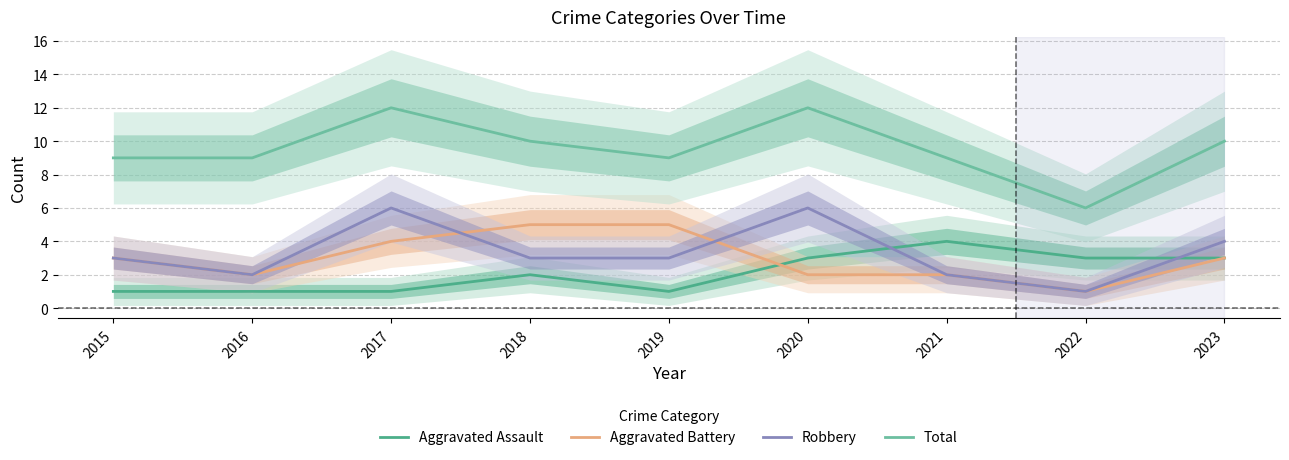

Is it true that Aggravated Assault equals 2 at 2018?

True